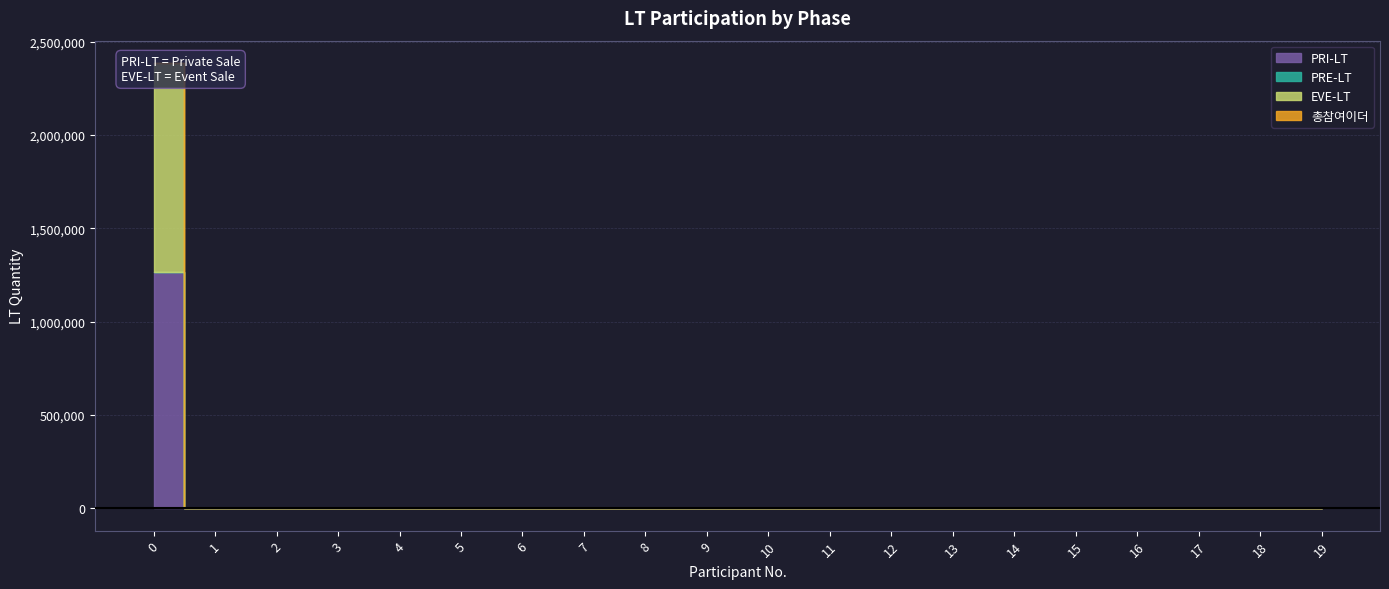

True or false: PRE-LT and PRI-LT intersect in this chart.

False